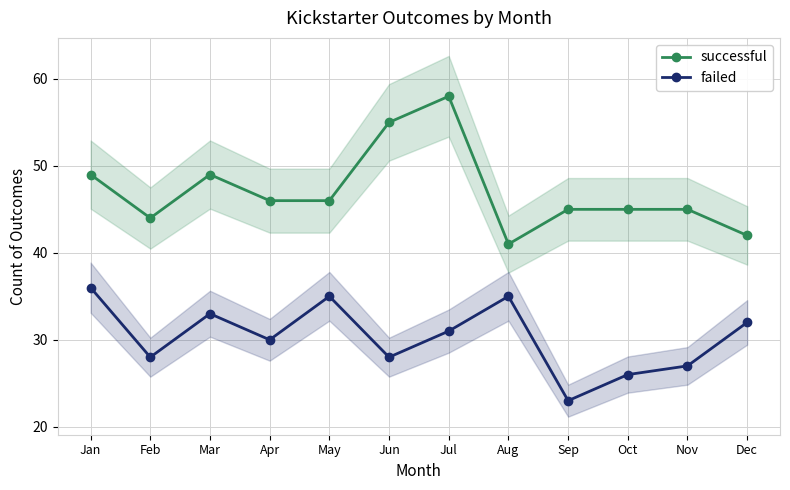

What is the maximum value for failed?

36